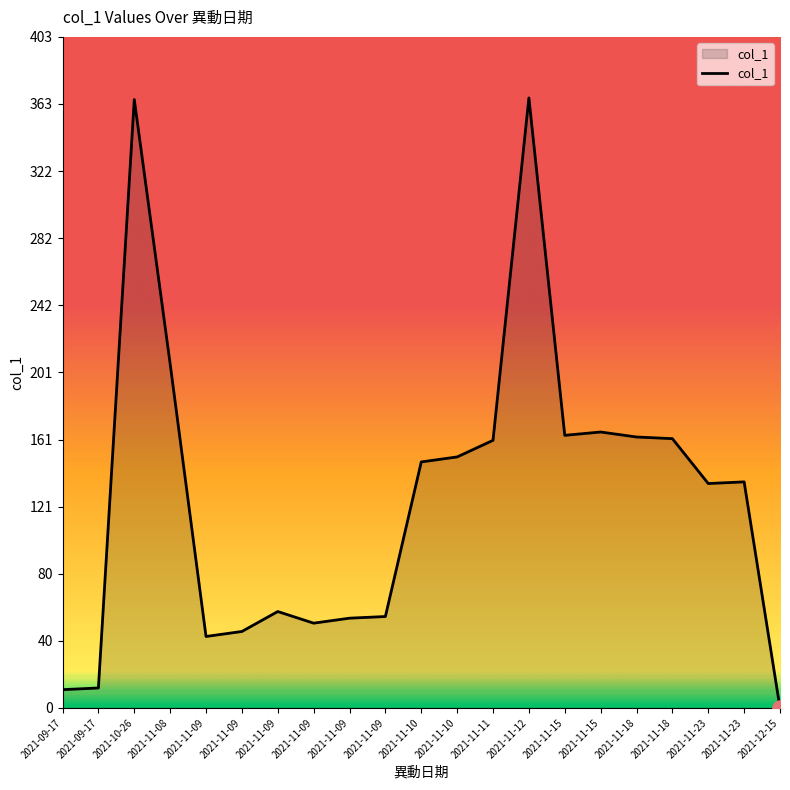

Which has a higher value, 2021-11-09 or 2021-11-23?

2021-11-23